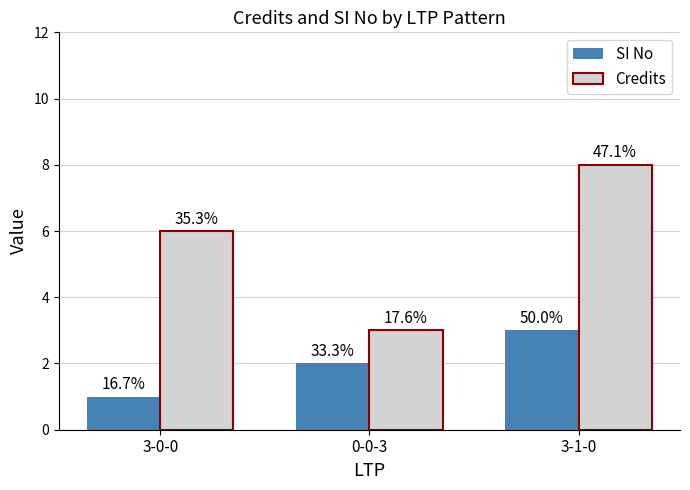

What are all the series names shown in the legend?

SI No, Credits